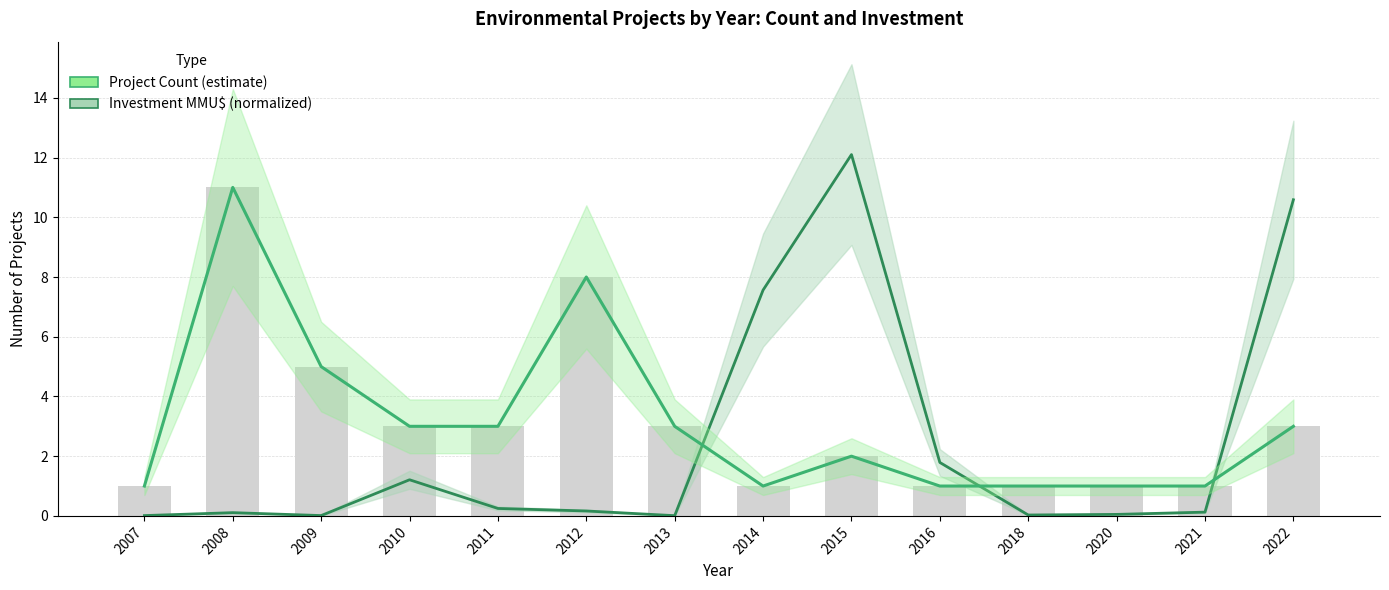

What is the total value across all series at 2012?

8.2